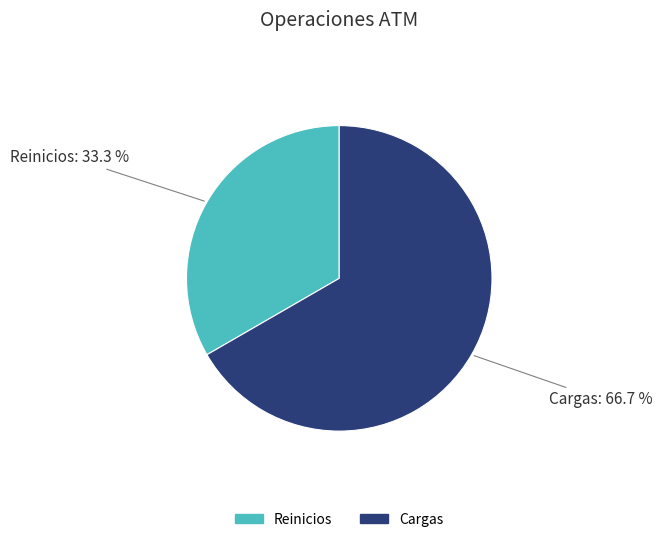

Count the number of slices in the pie.

2